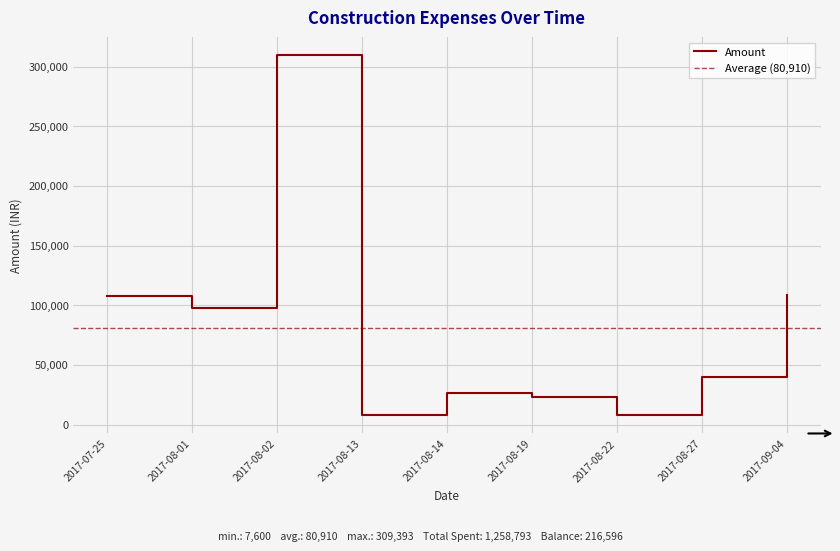

At which label is the value closest to 155296?

2017-07-25